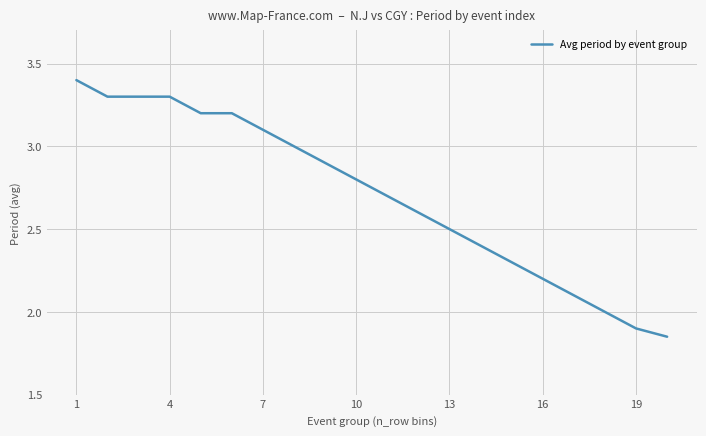

What is the greatest value displayed?

3.4